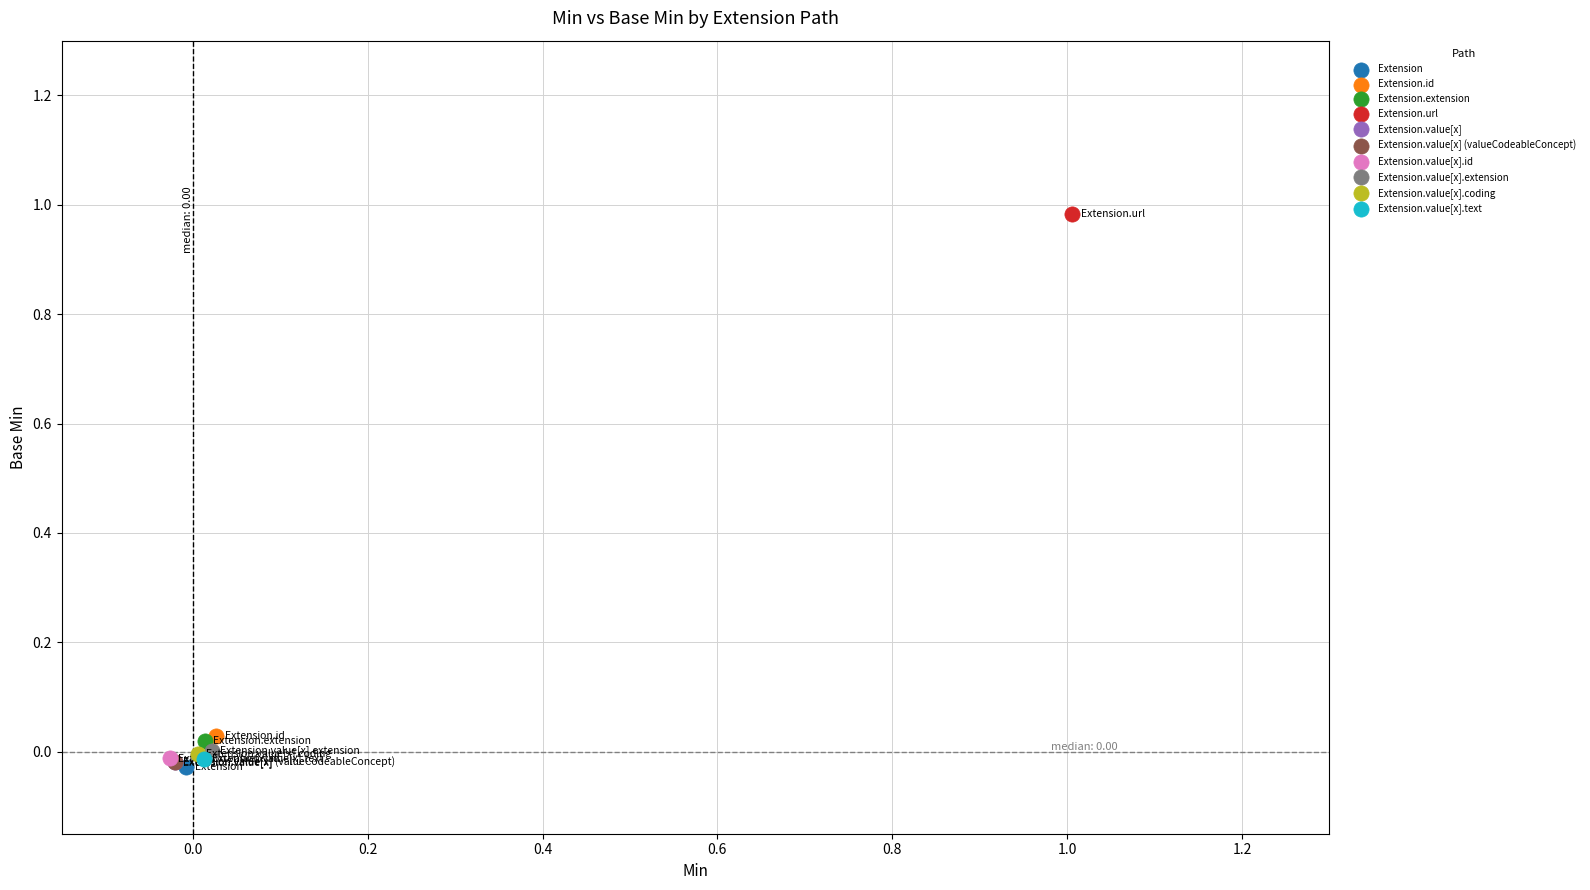

Which series contains the highest Y value?

Extension.url